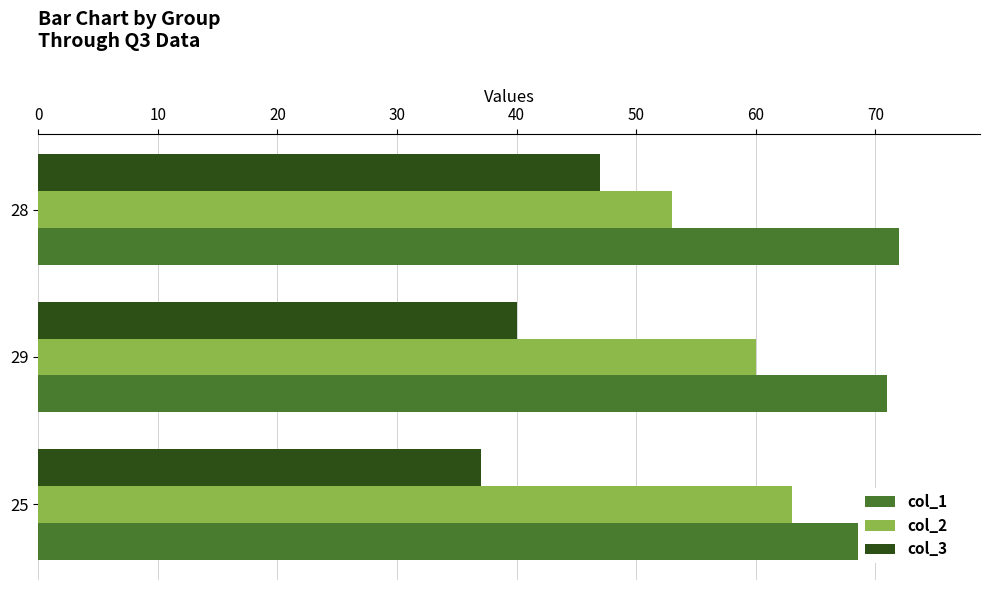

Rank the series by their maximum value, from highest to lowest.

col_1, col_2, col_3